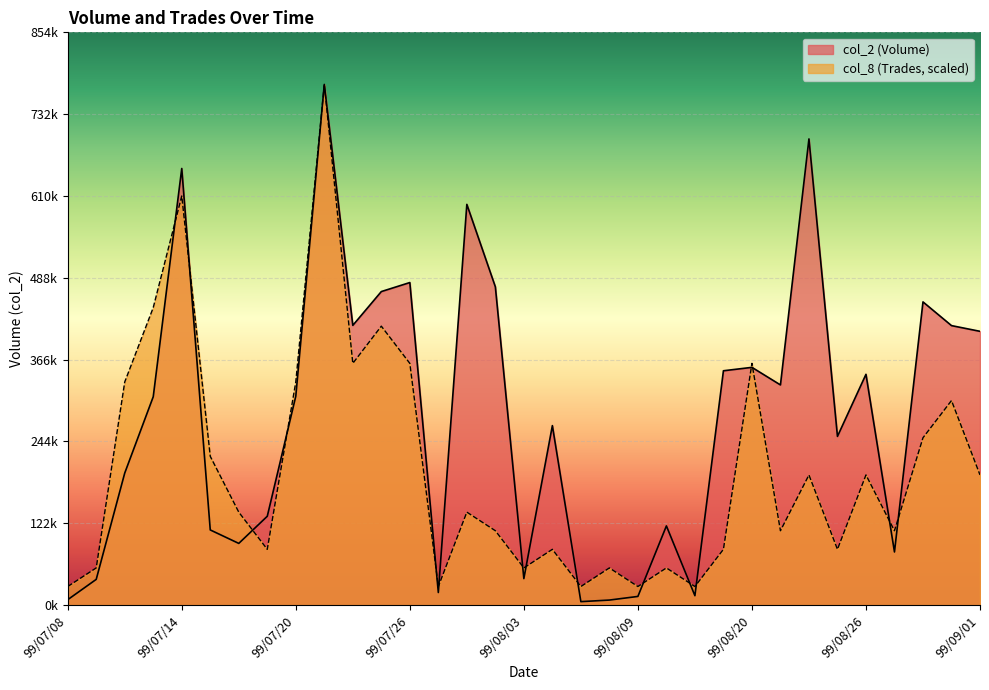

What is the value of the col_8 (Trades) point at the 26th from the left?

111004.3